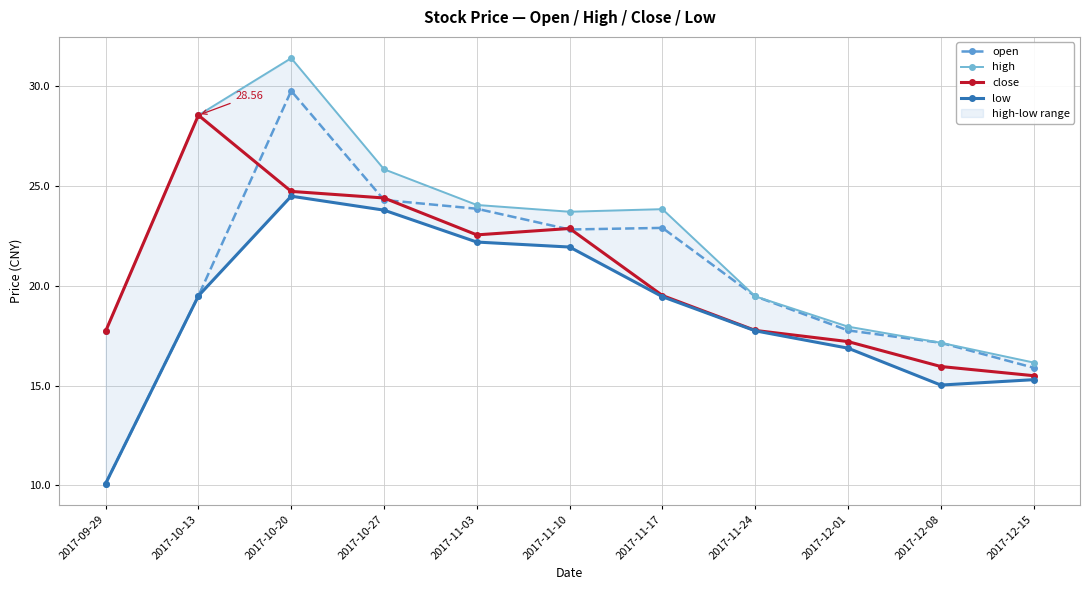

Is this an area chart (filled region under the line)?

No